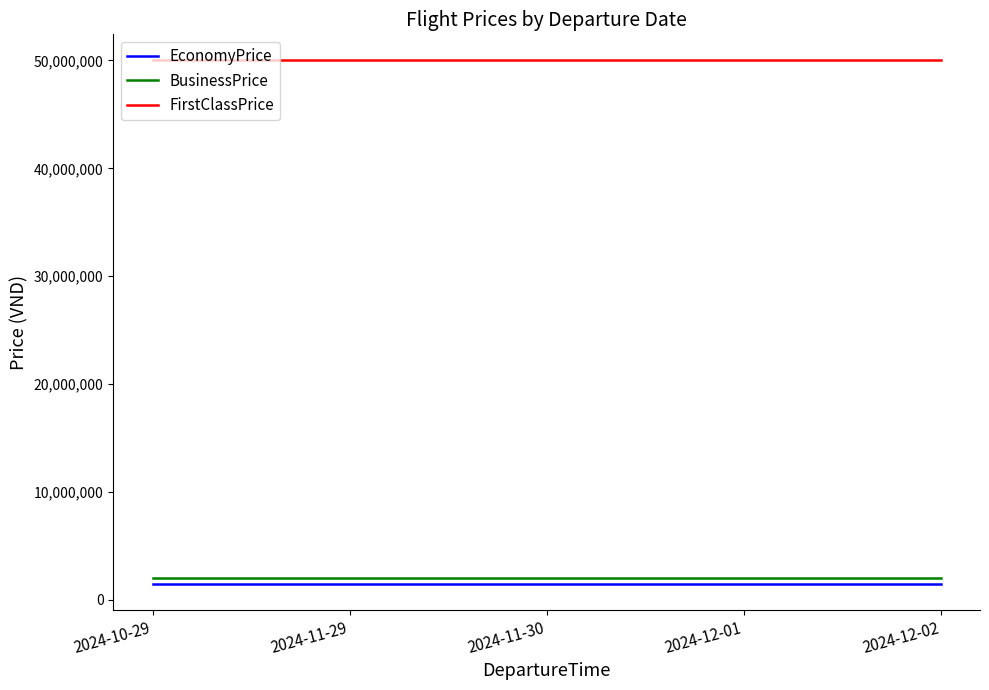

At 2024-12-01, list the series in order from smallest to largest.

EconomyPrice, BusinessPrice, FirstClassPrice